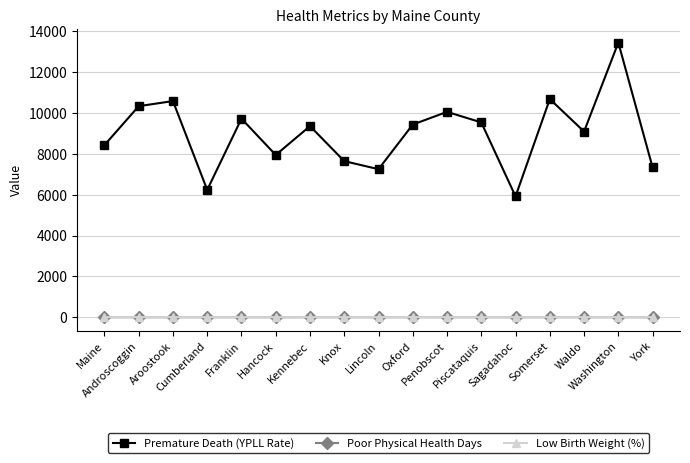

At which category is the sum across all series the highest?

Washington